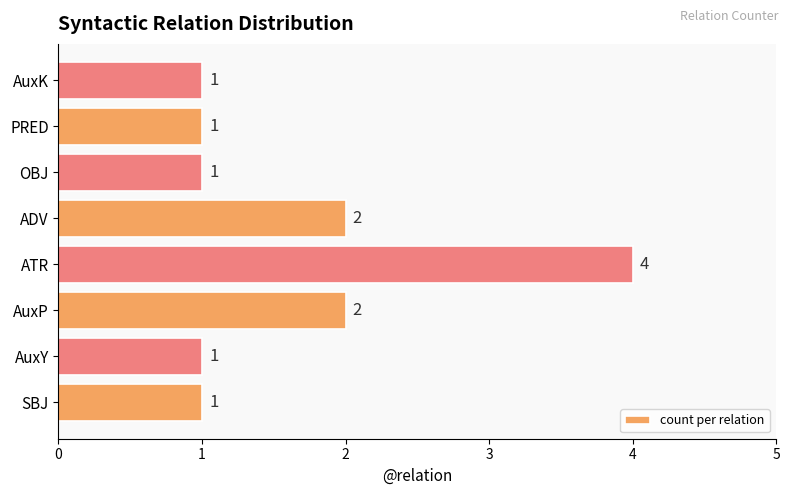

What is the ratio of the value at ADV to the value at AuxY?

2.0